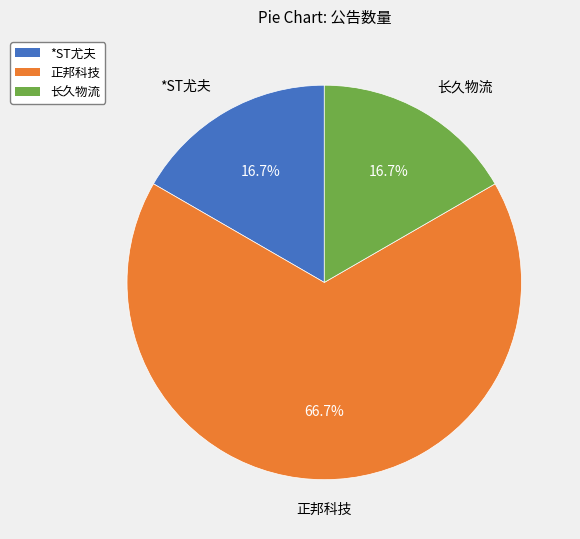

Does *ST尤夫 account for over 50% of the chart?

No